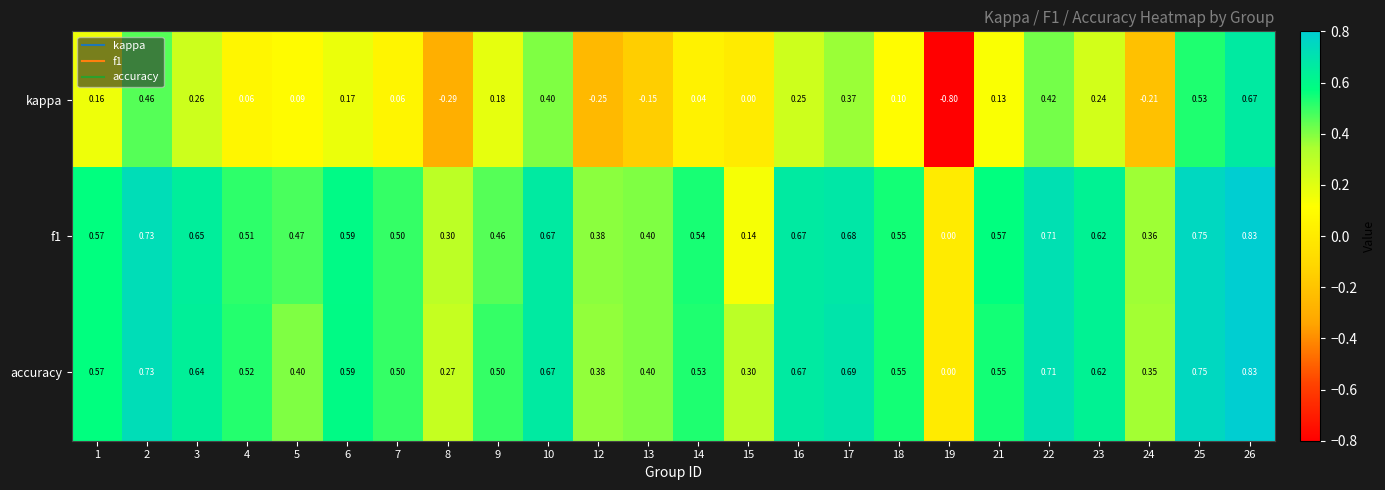

Which series has the largest range (max minus min)?

kappa